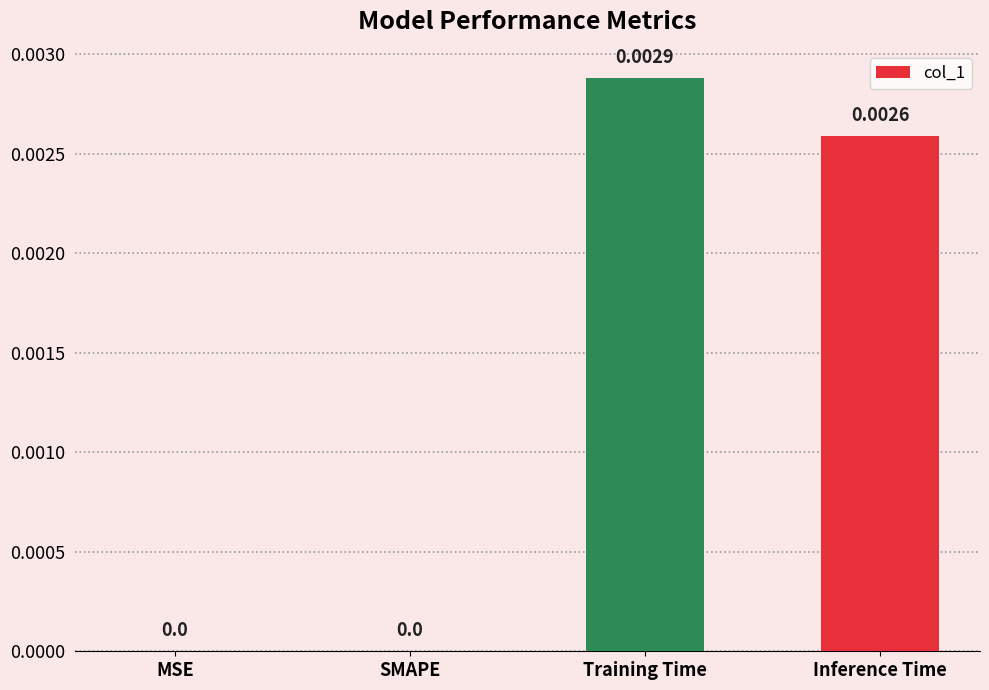

Which has a higher value, Training Time or SMAPE?

Training Time